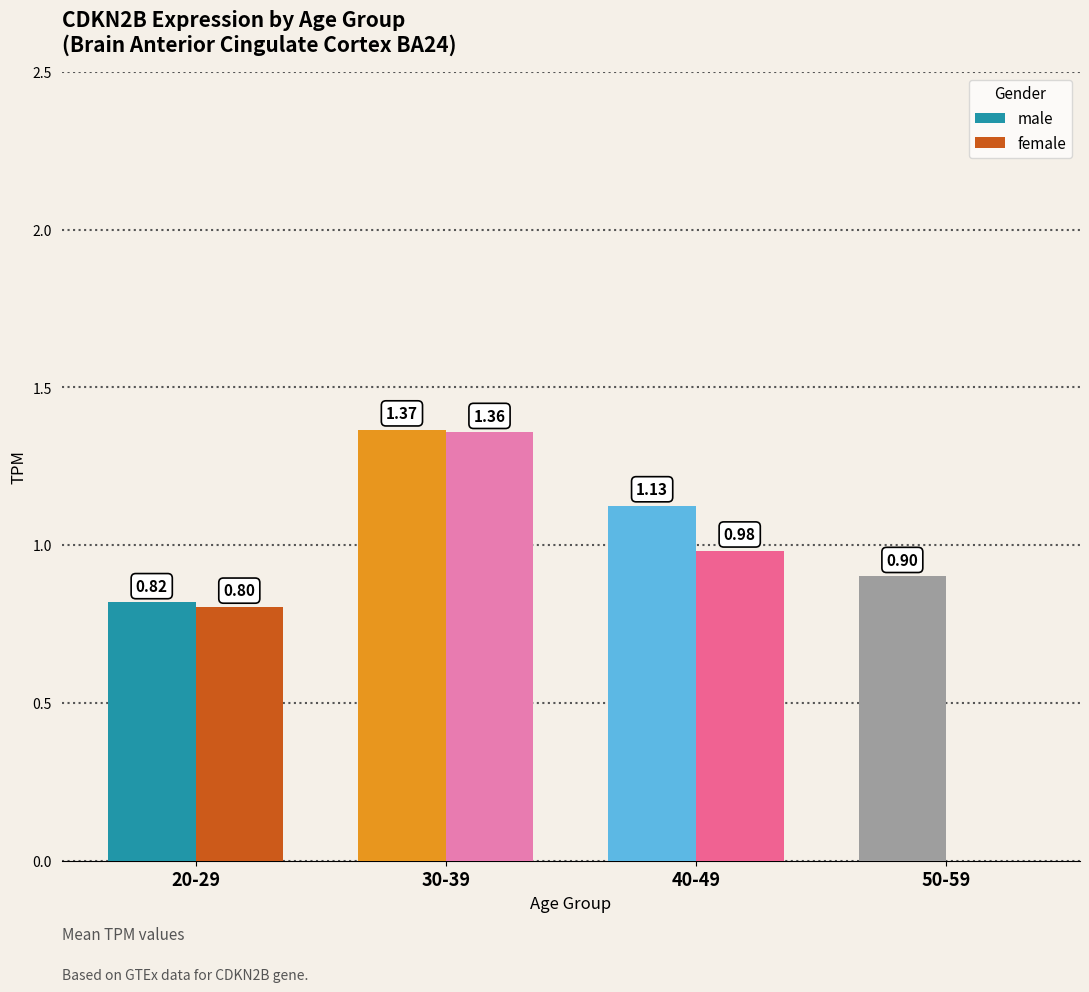

What is the total value across all series at 50-59?

0.9